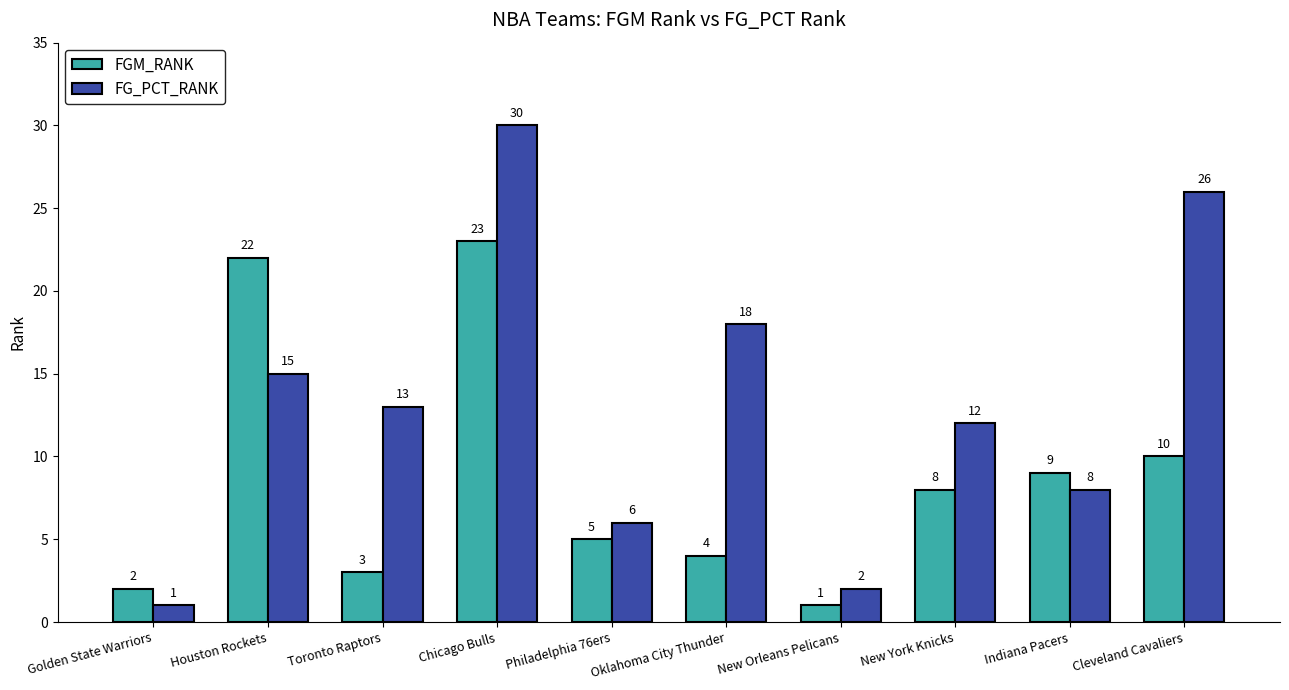

Where is FG_PCT_RANK nearest to the value 15?

Houston Rockets